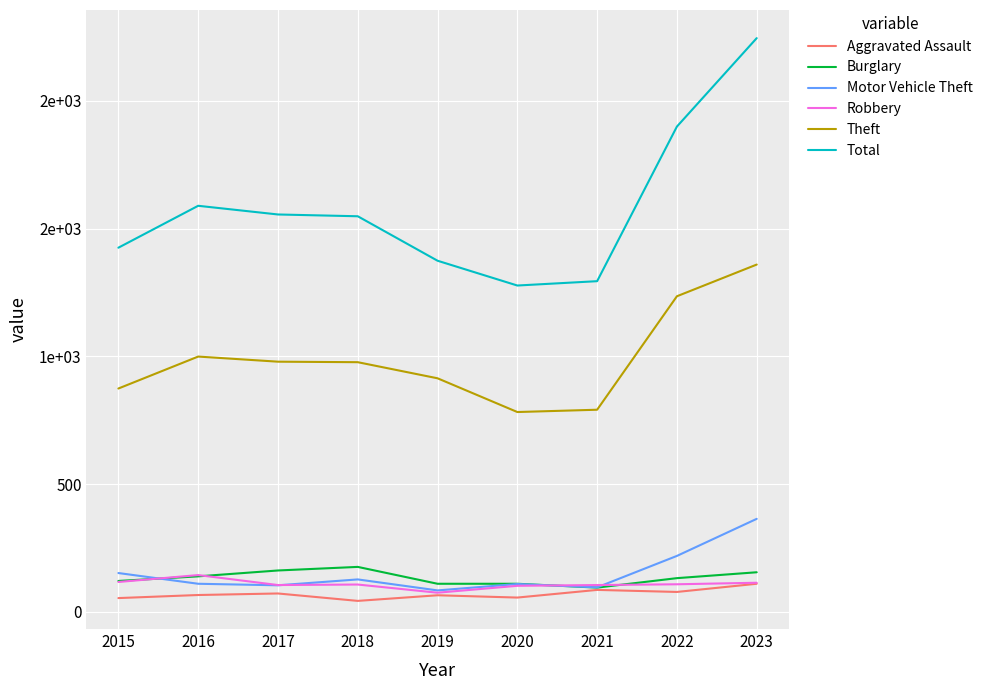

Does the chart display data point markers on the line(s)?

No